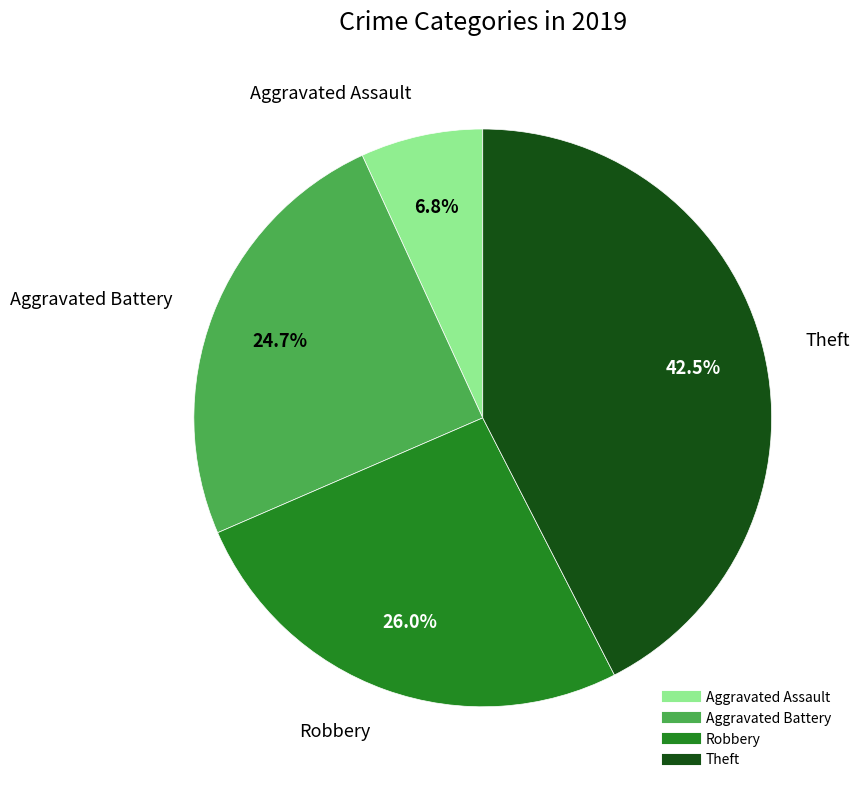

Is it true that Aggravated Assault is 7% of the pie?

True